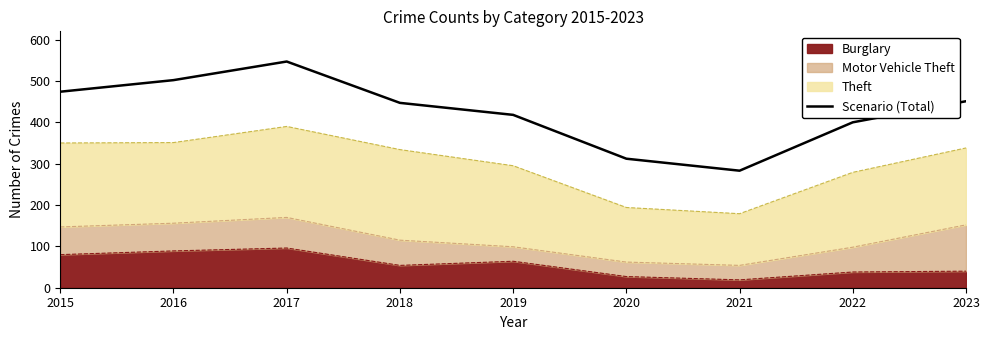

Count the number of categories in the chart.

9